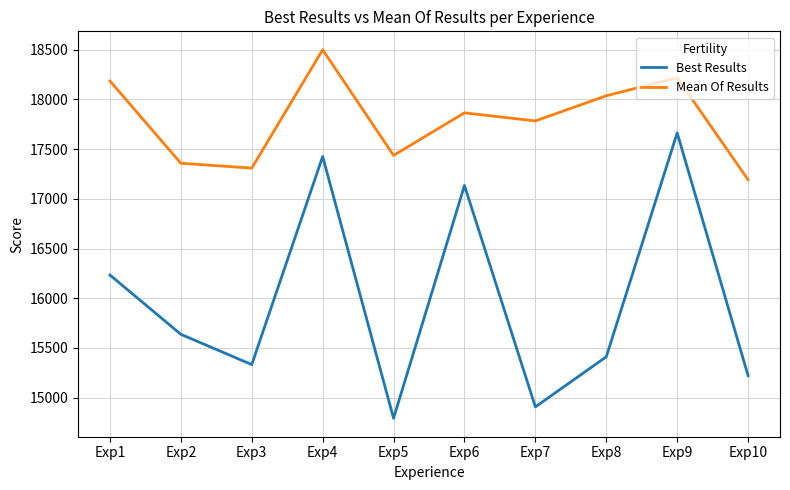

What is the average value of the Best Results series?

15976.2